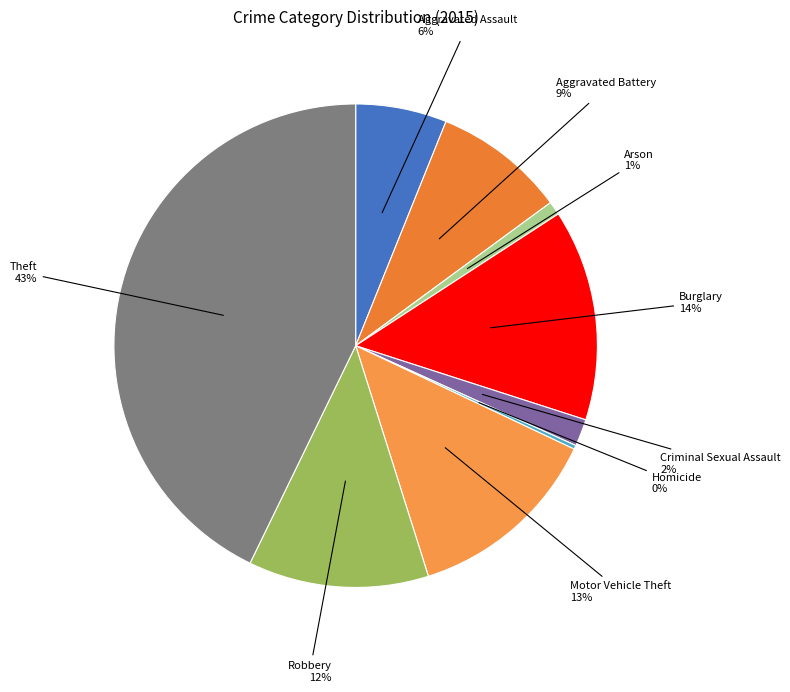

Does Criminal Sexual Assault represent more than half of the total?

No